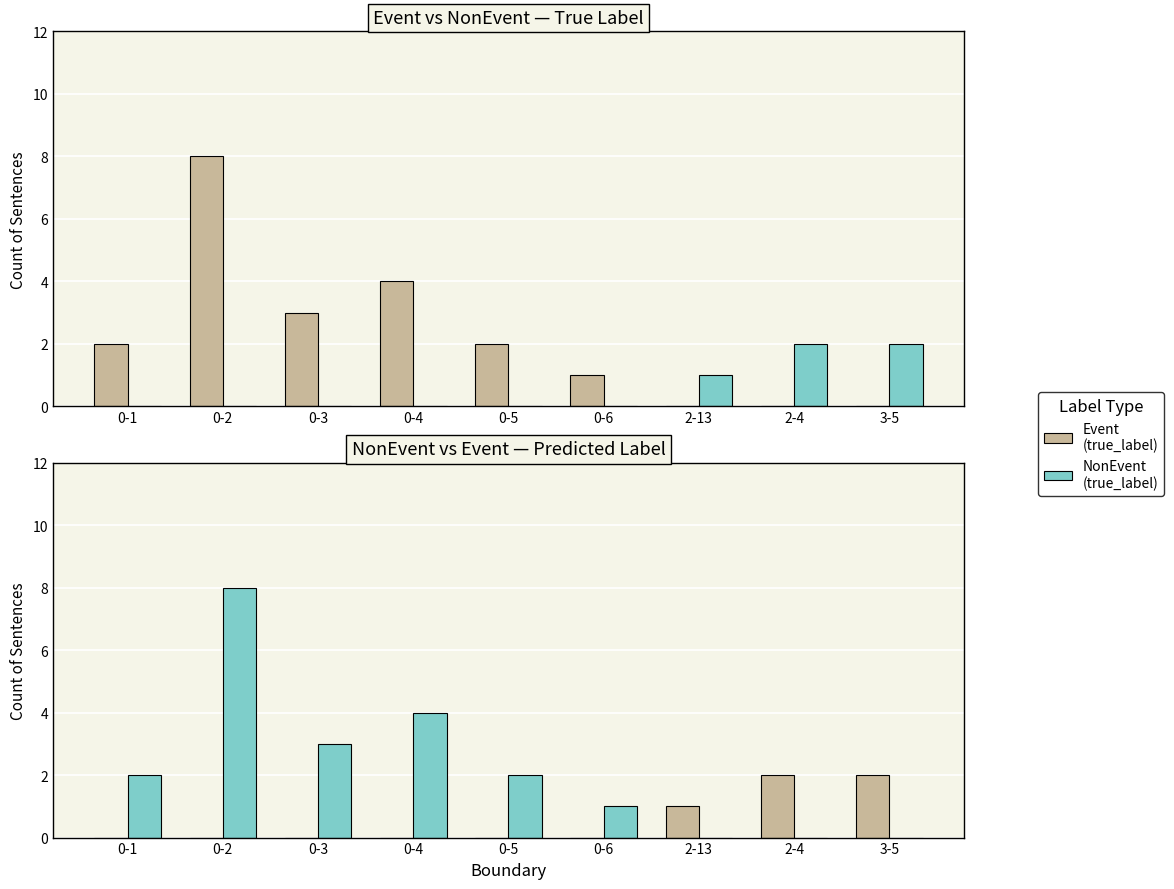

Reading right to left, list all the values displayed in this chart.

Event: 2	2	1	0	0	0	0	0	0
NonEvent: 0	0	0	1	2	4	3	8	2